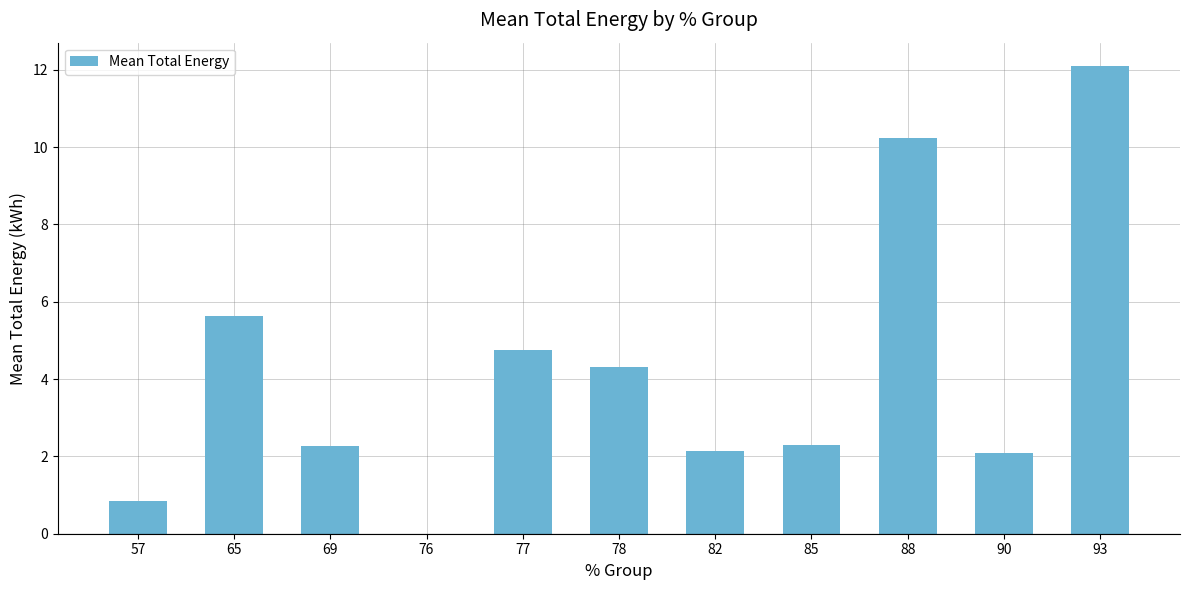

Which category has the highest value across all series?

93